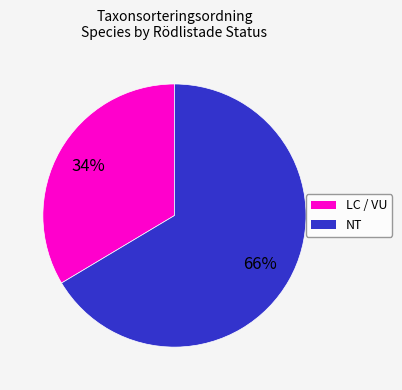

Count the number of slices in the pie.

2